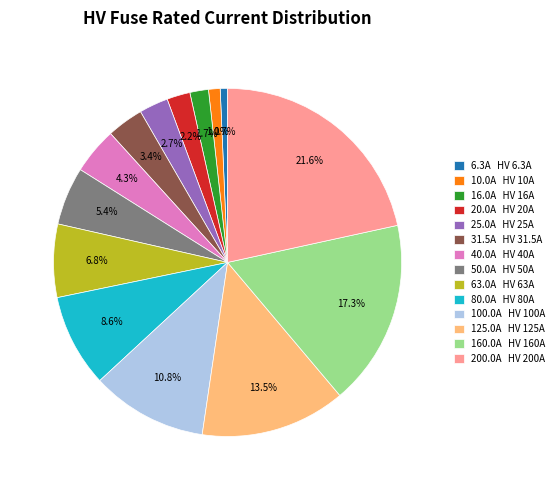

Does 100.0A HV 100A account for over 50% of the chart?

No